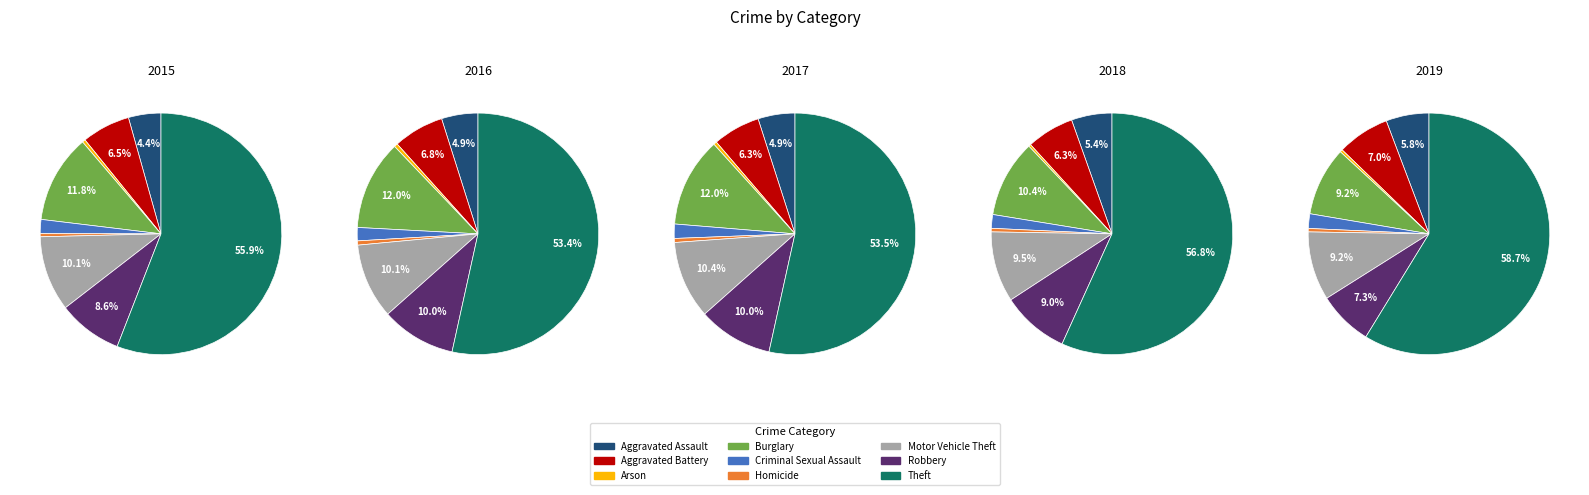

Count the number of slices in the pie.

9